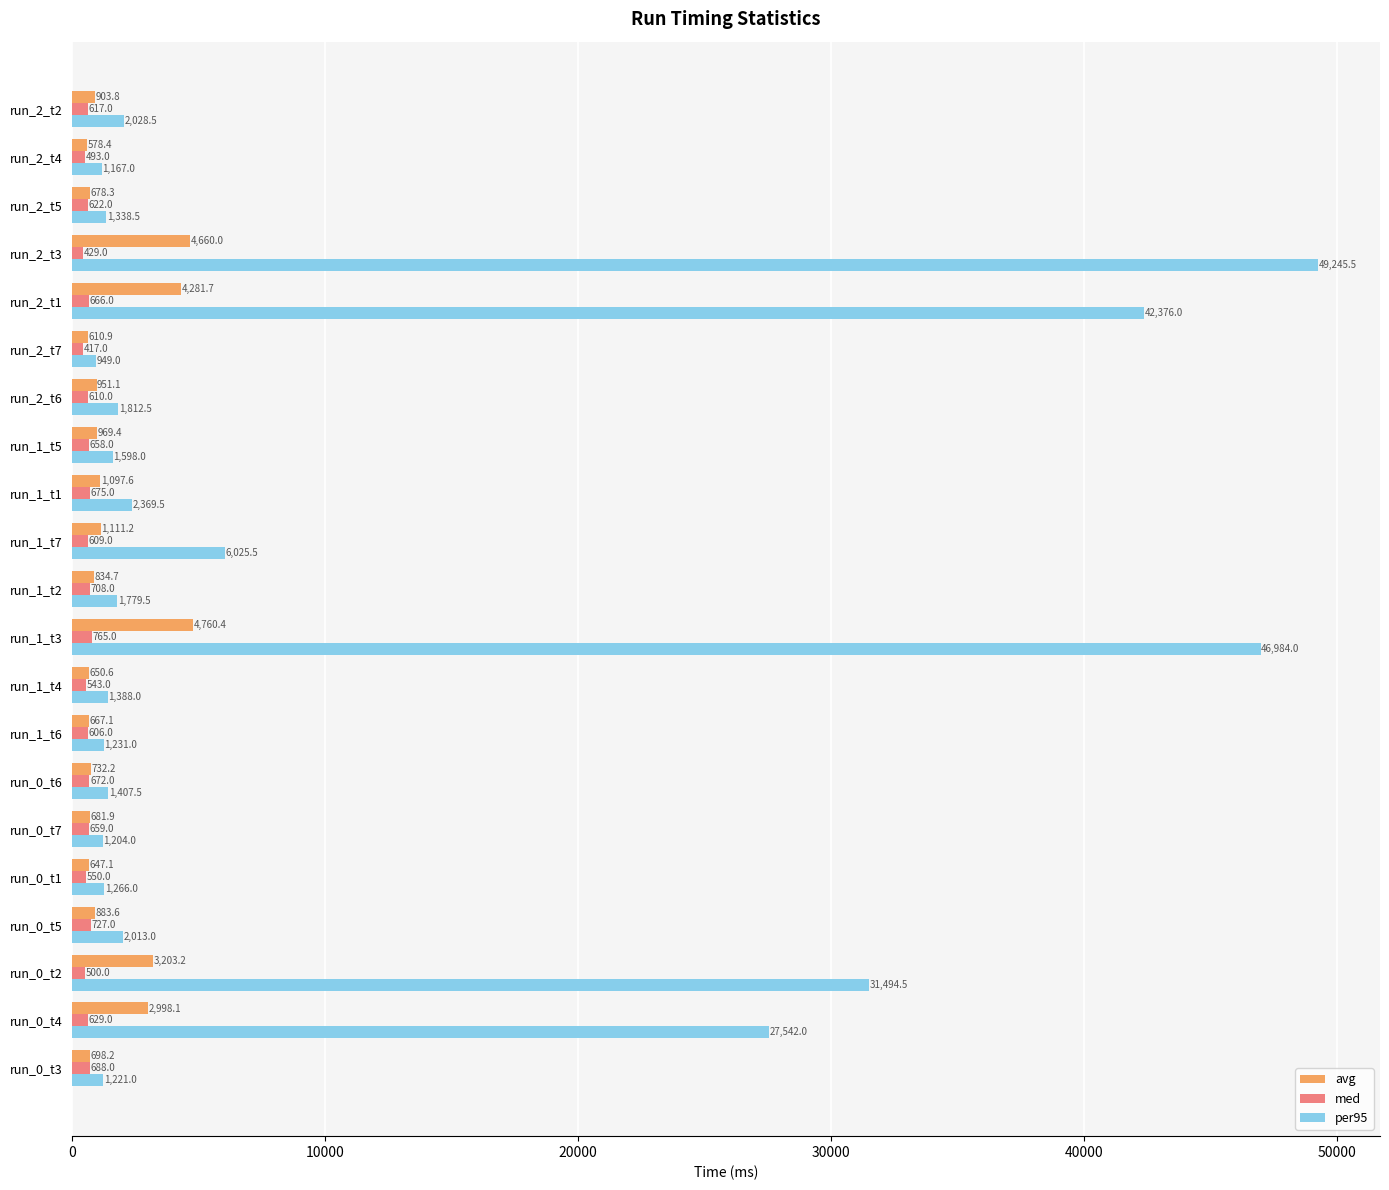

What is the minimum value for per95?

949.0